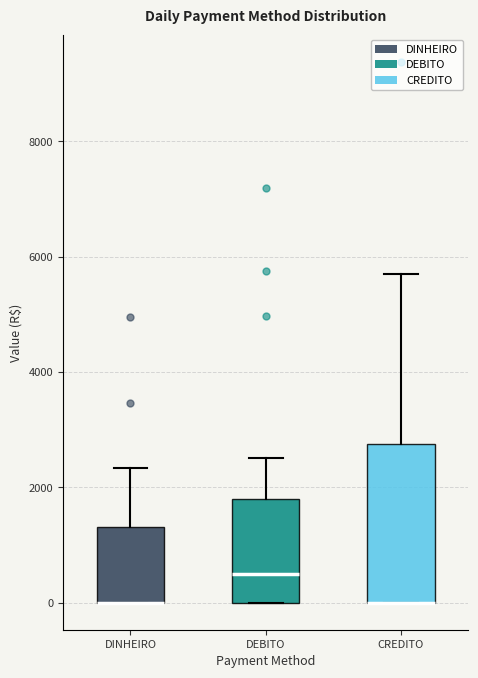

Comparing the boxes themselves (not the whiskers), which one is the tallest?

CREDITO